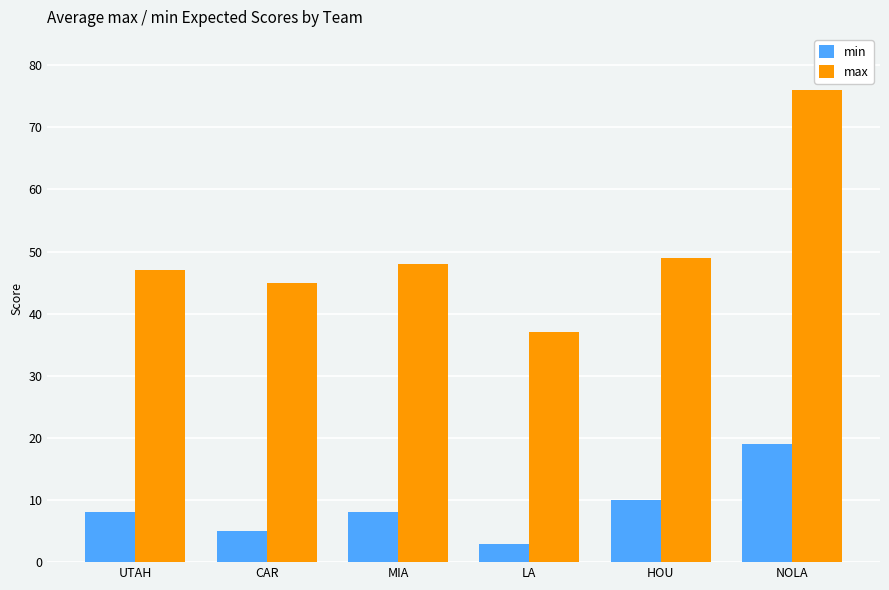

List the series in order of their overall mean, lowest first.

min, max